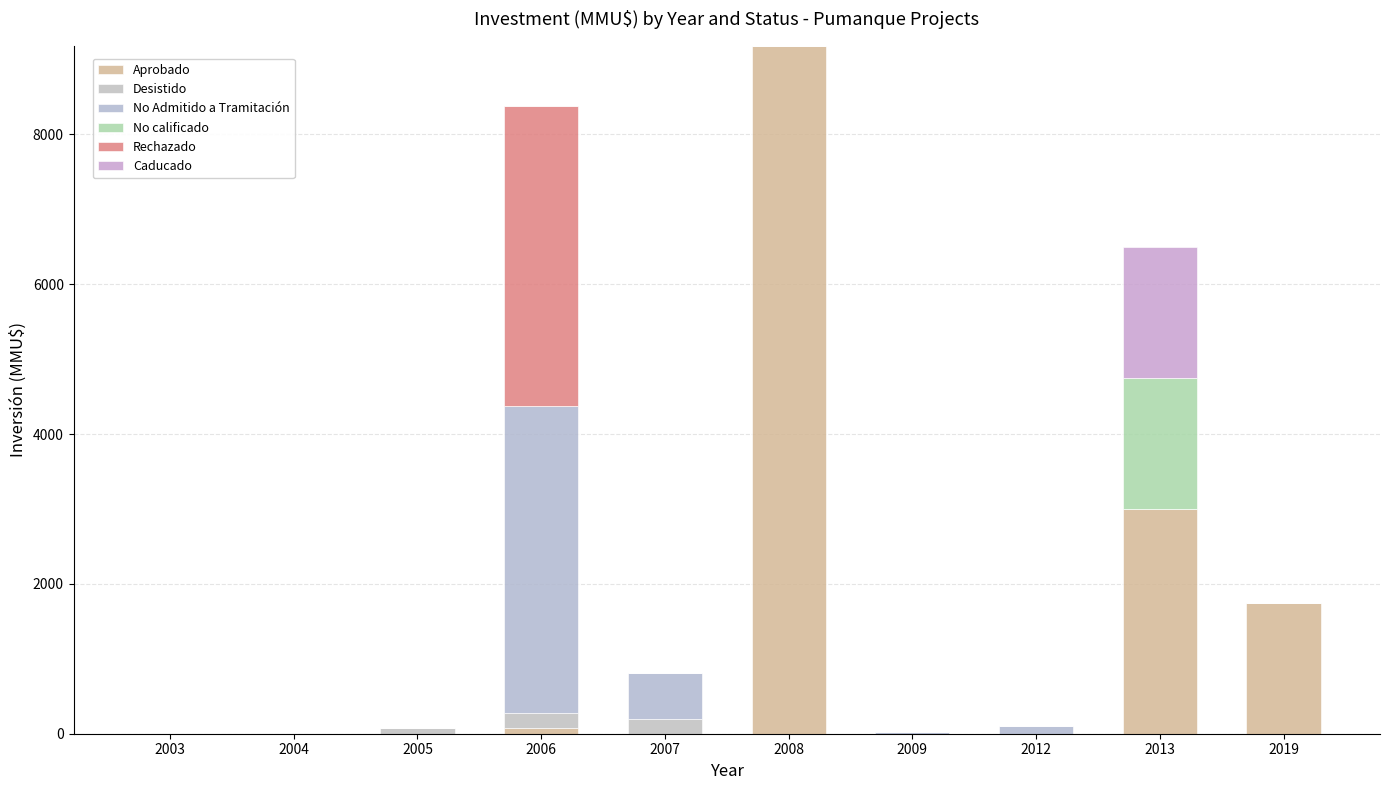

What is the difference between the maximum and second lowest values in the No Admitido a Tramitación series?

4100